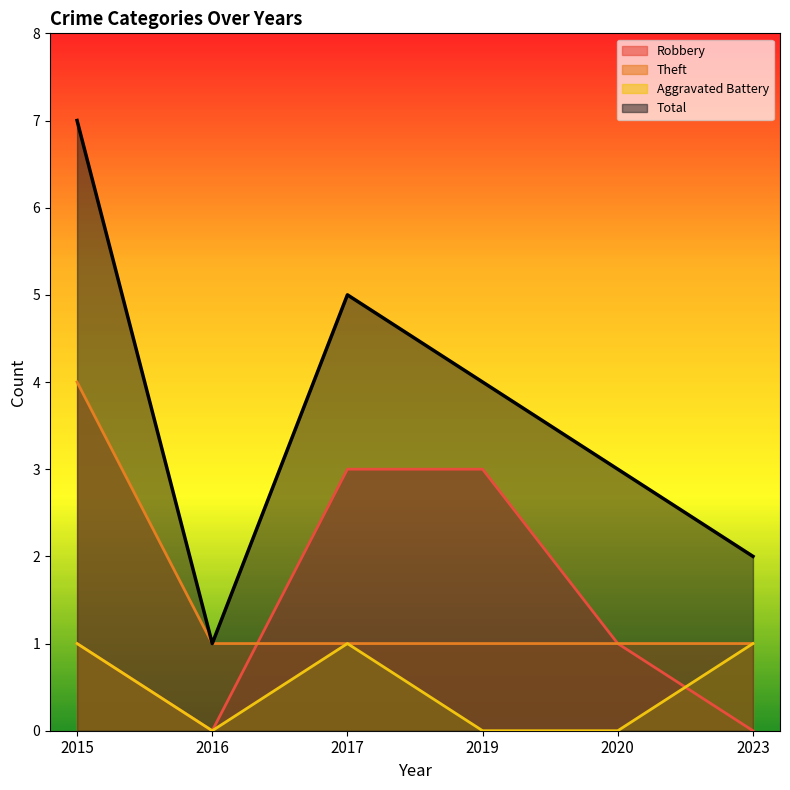

How many categories are shown in the chart?

6